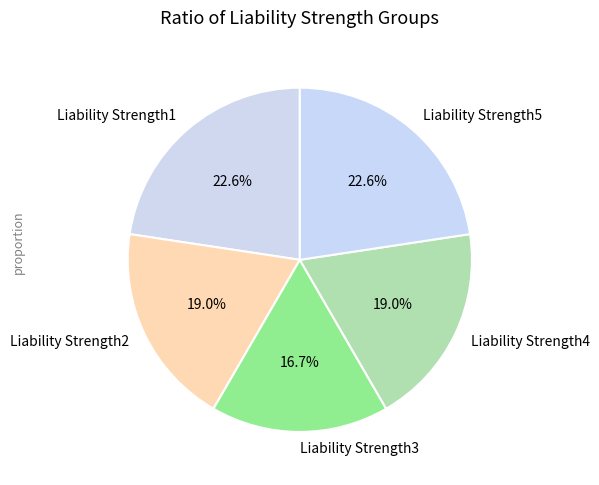

How many segments does this pie chart have?

5